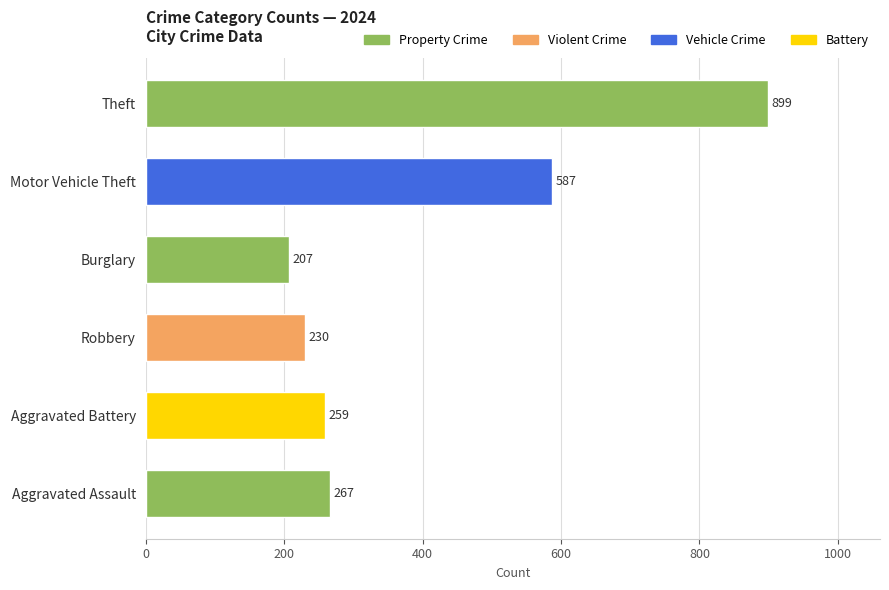

Count the number of categories in the chart.

6